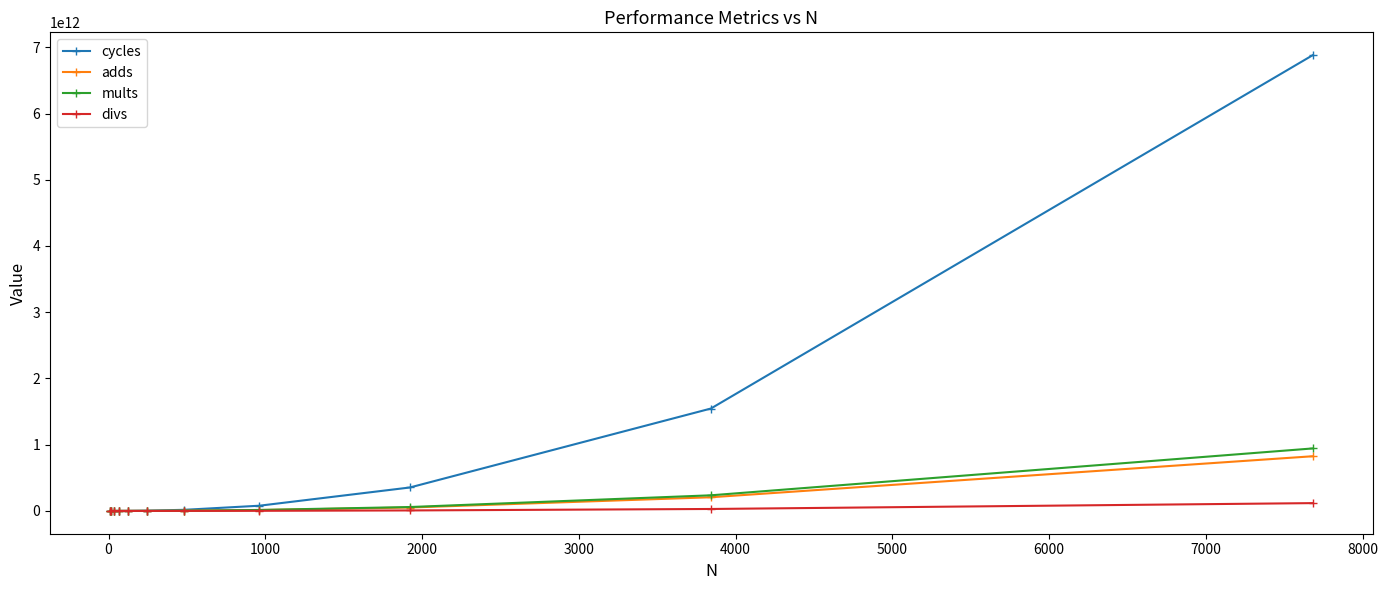

Which series has the widest spread of values?

cycles